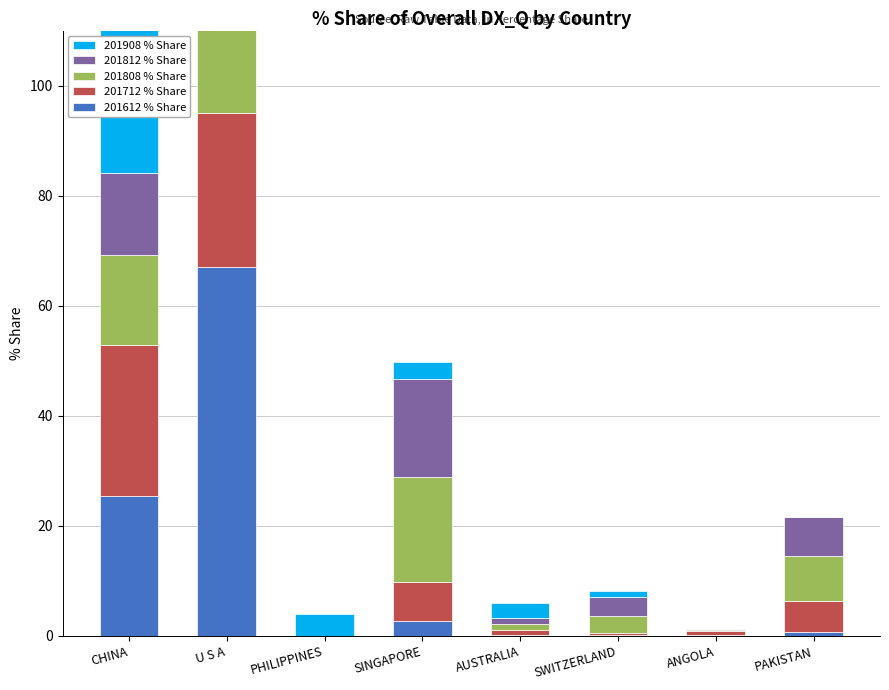

List the labels in order of 201712_% Share of overall DX_Q value, largest first.

U S A, CHINA, SINGAPORE, PAKISTAN, AUSTRALIA, ANGOLA, SWITZERLAND, PHILIPPINES